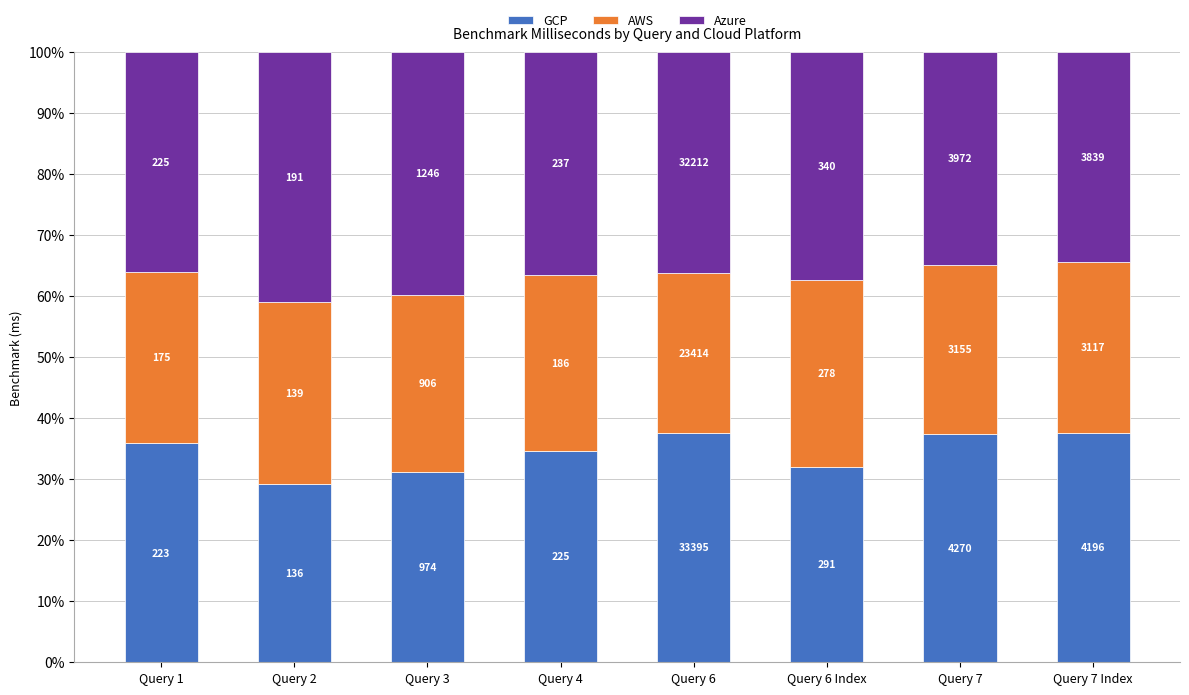

How many bars are there in total?

8